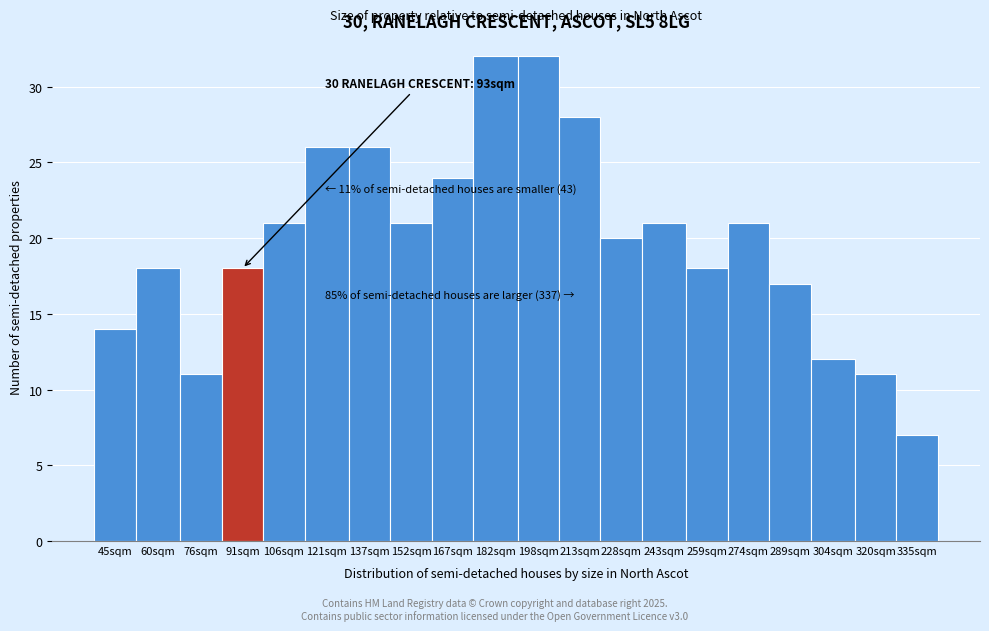

Reading right to left, what are all the values shown in this chart?

7	11	12	17	21	18	21	20	28	32	32	24	21	26	26	21	18	11	18	14